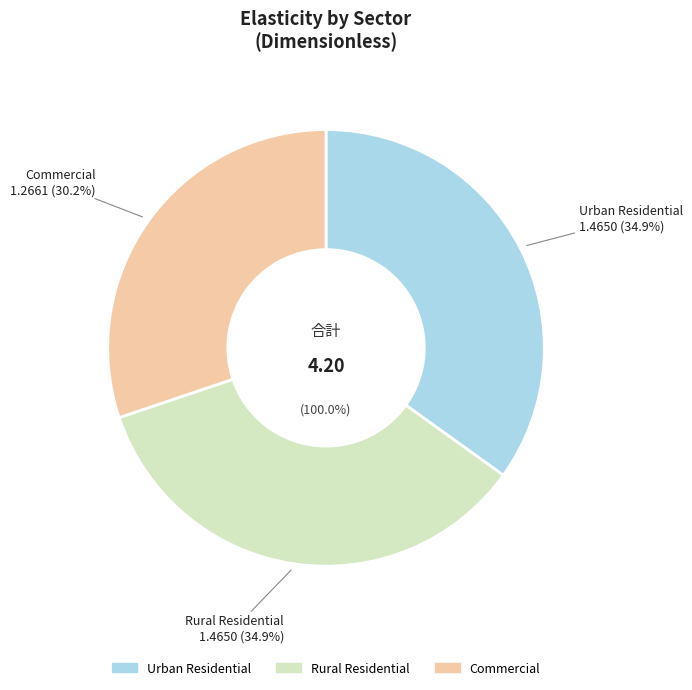

What is the total percentage of Rural Residential and Urban Residential?

69.8%